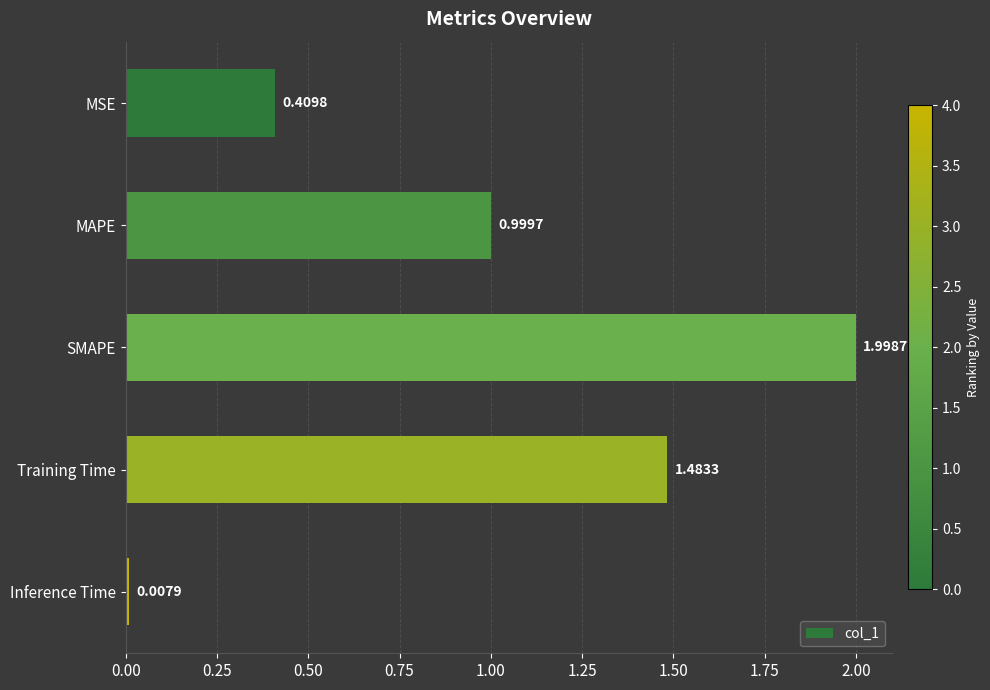

At which label is the value closest to 1?

MAPE